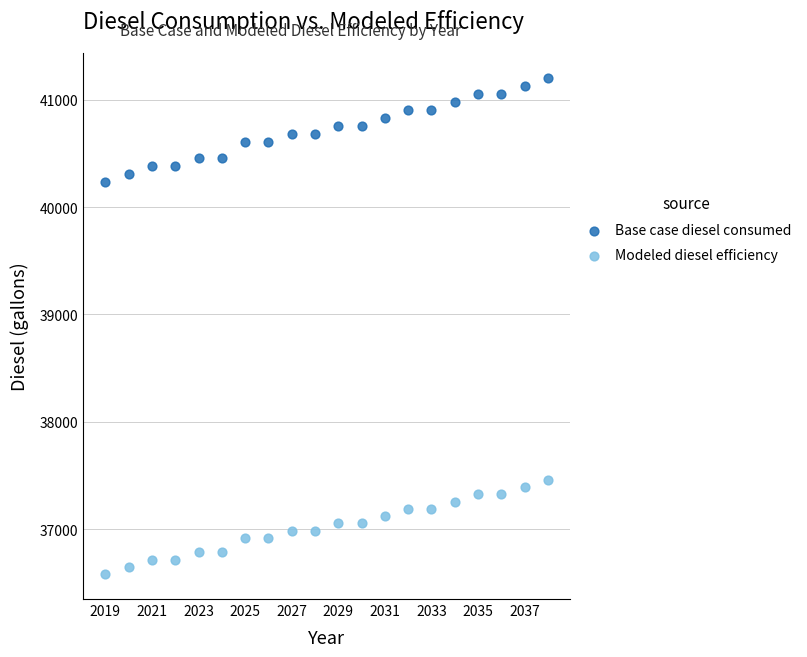

Across all data points, what is the range of X values (max minus min)?

19.0